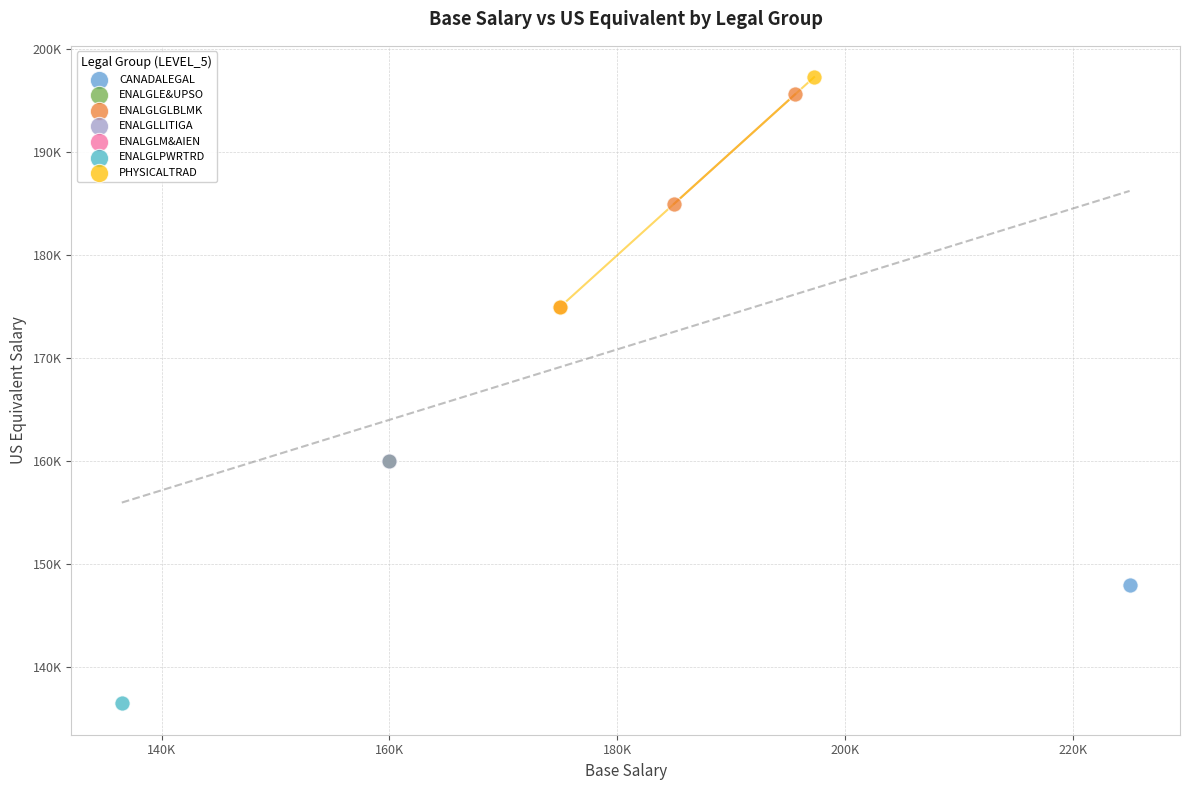

Which series reaches the minimum Y coordinate?

ENALGLPWRTRD